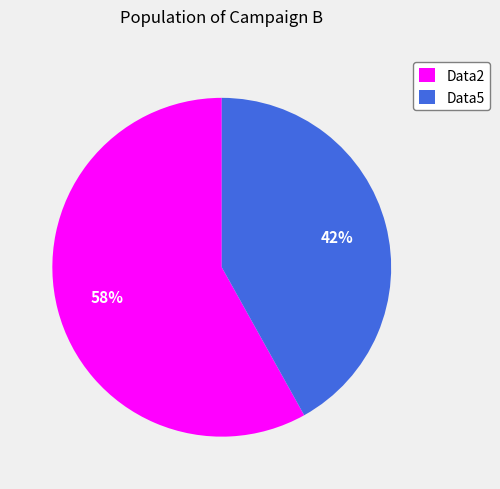

Which slice is the smallest?

Data5